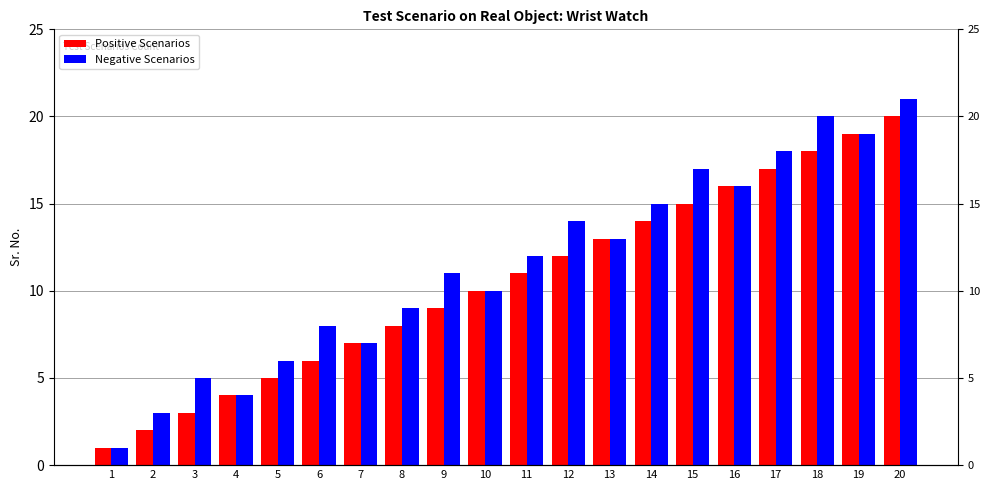

What is the greatest value displayed?

21